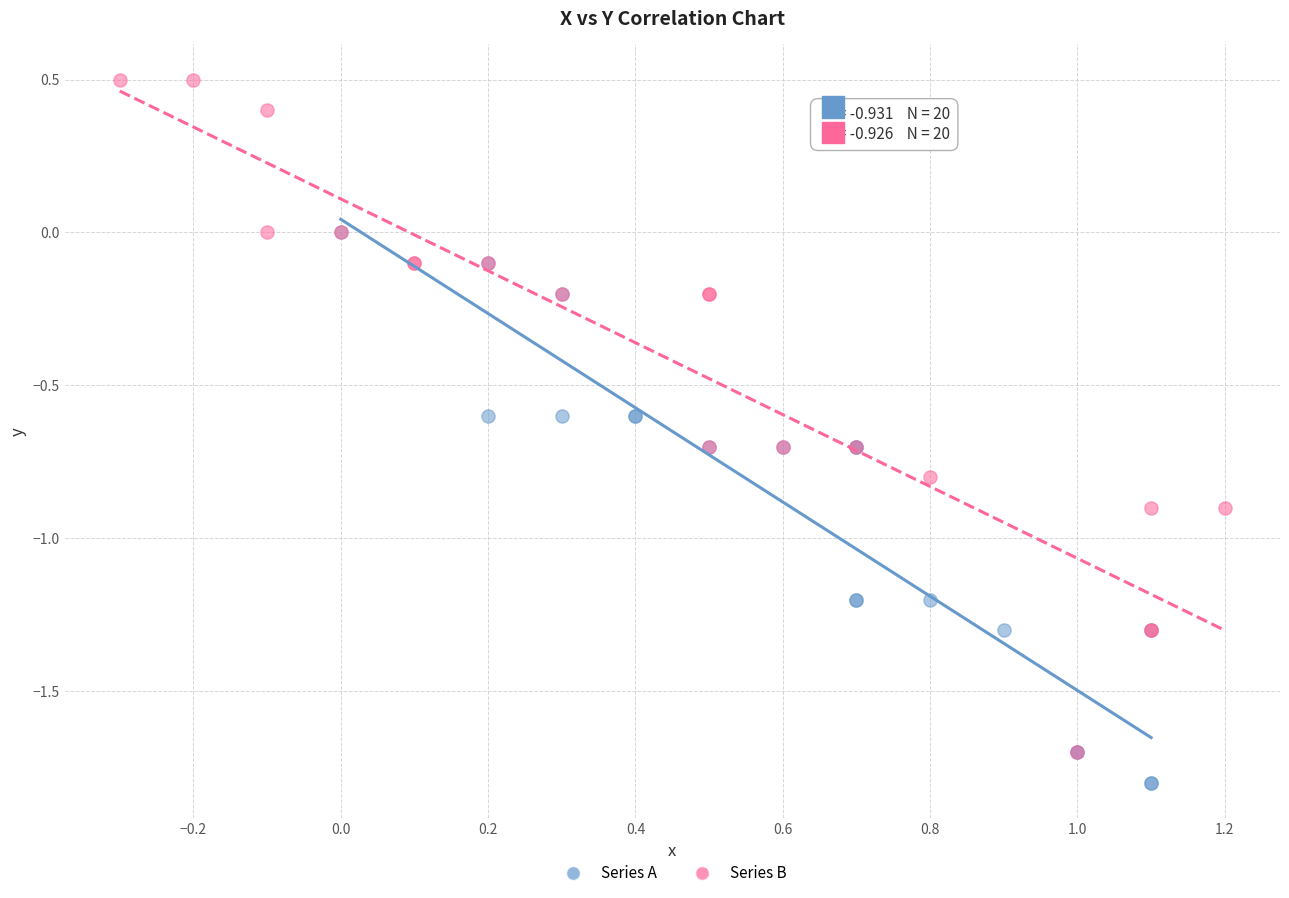

Which series reaches the maximum Y coordinate?

Series B